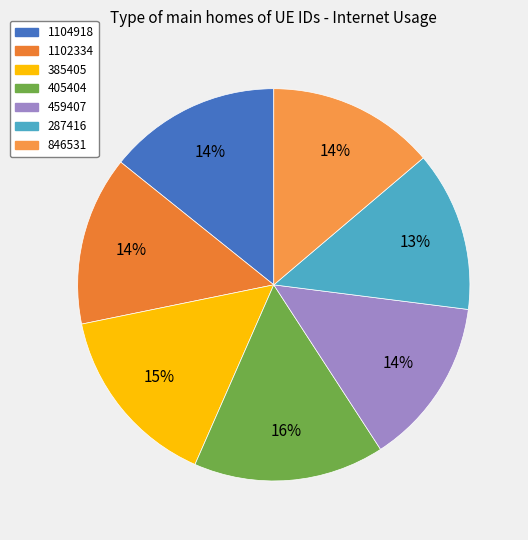

How many slices are in this pie chart?

7